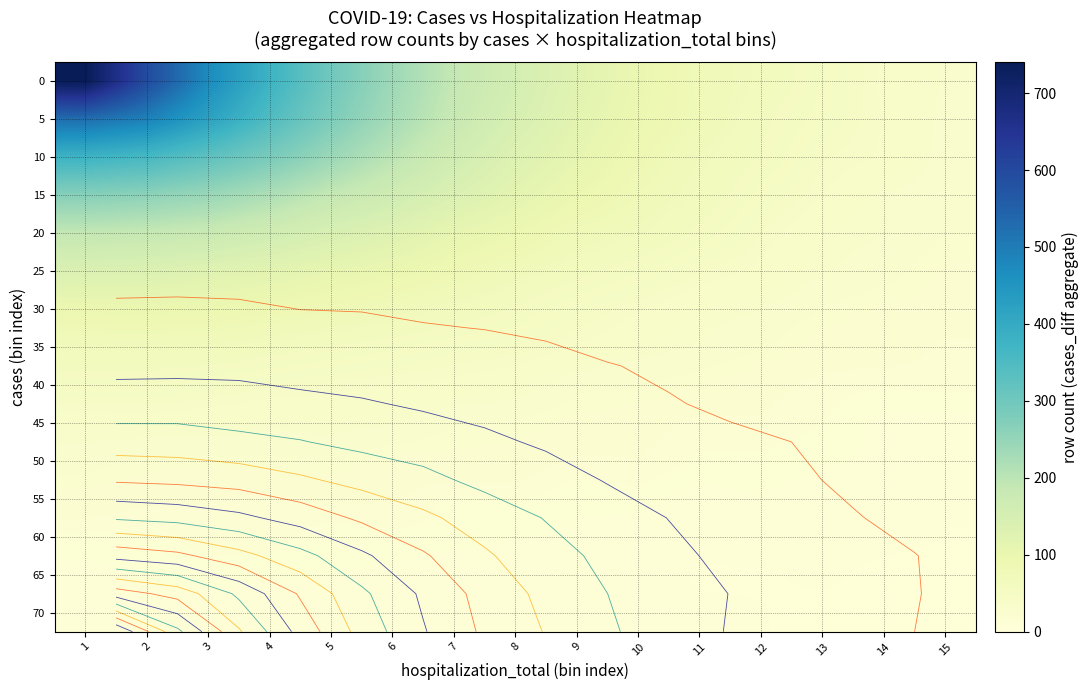

What is the total value across all series at 8?

937.6